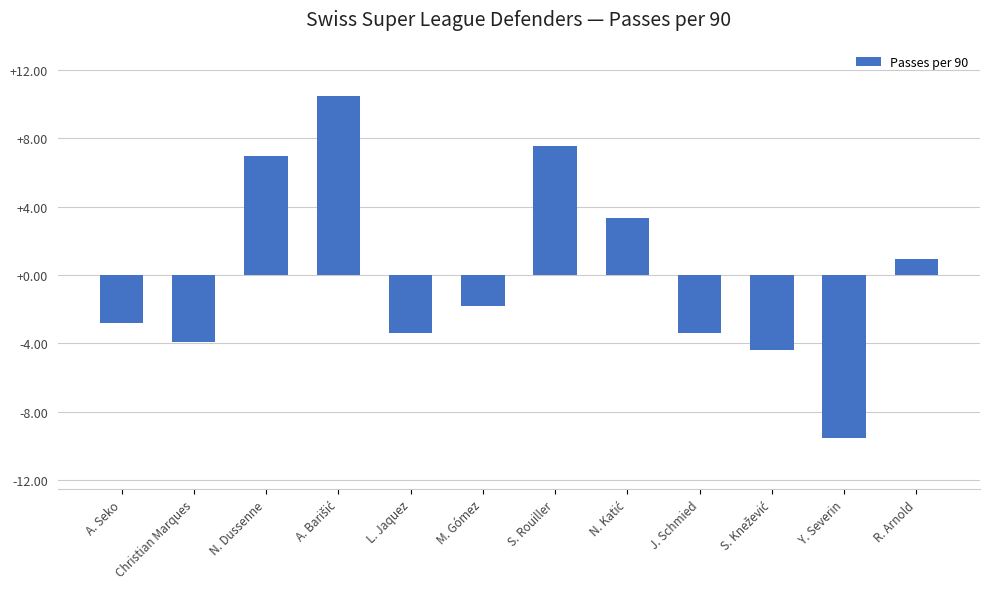

What is the change in value from Christian Marques to S. Rouiller?

+11.5